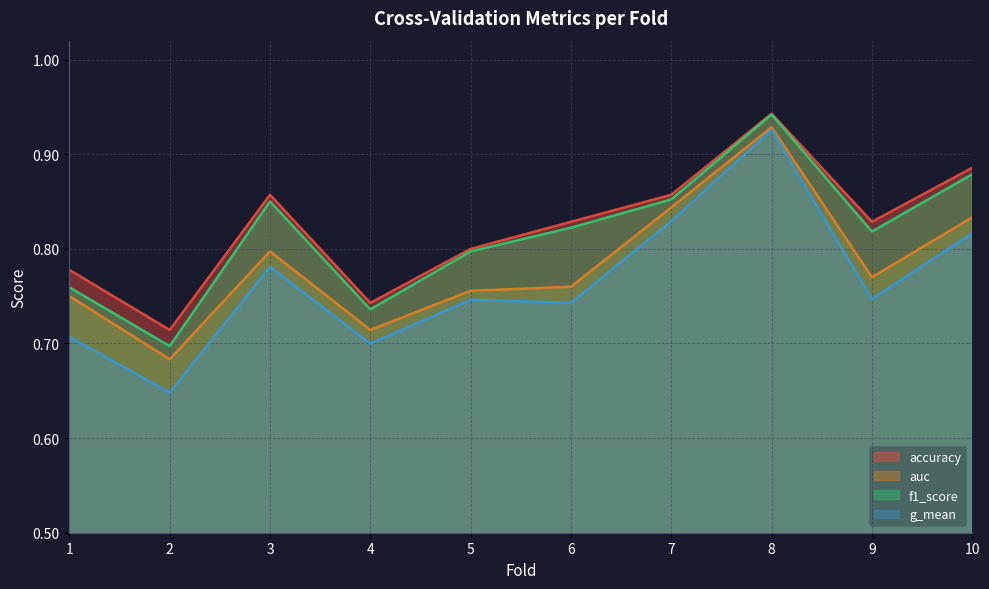

Rank the series at 8 from lowest to highest value.

g_mean, auc, f1_score, accuracy